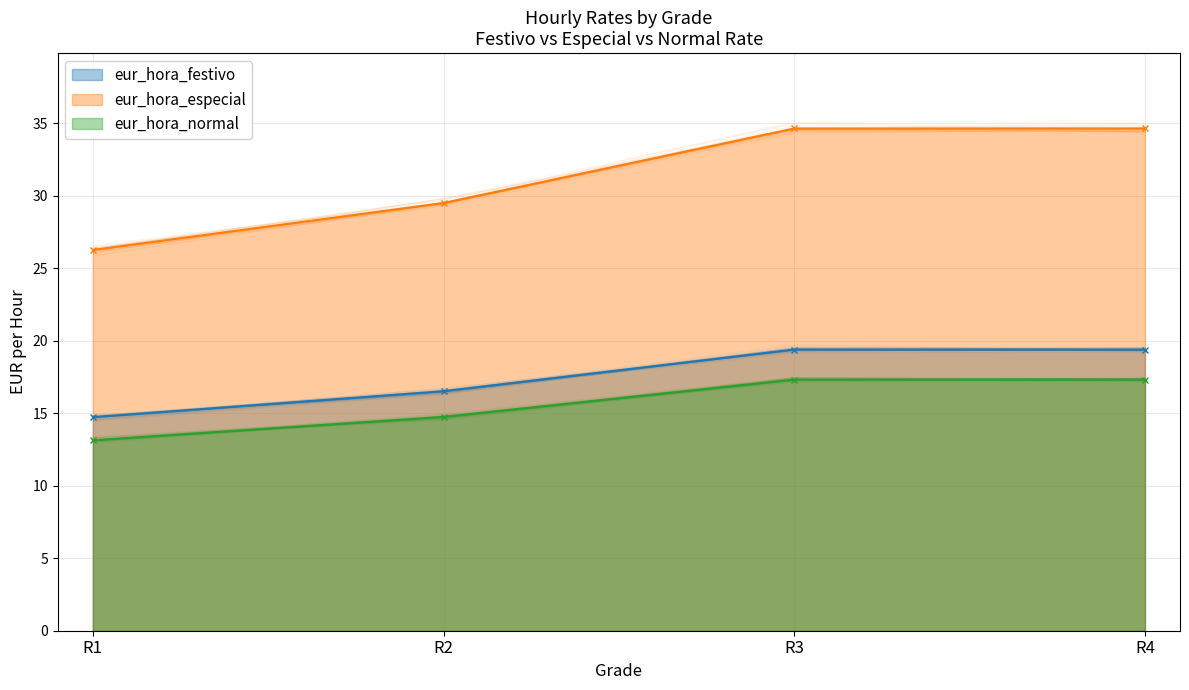

What is the value of the eur_hora_normal point at the 2nd from the left?

14.8